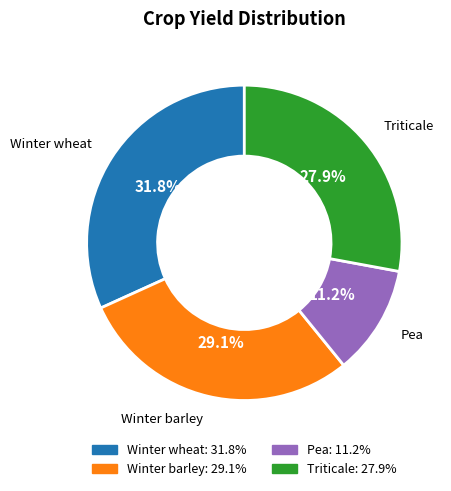

Rank the categories by value from highest to lowest.

Winter wheat, Winter barley, Triticale, Pea